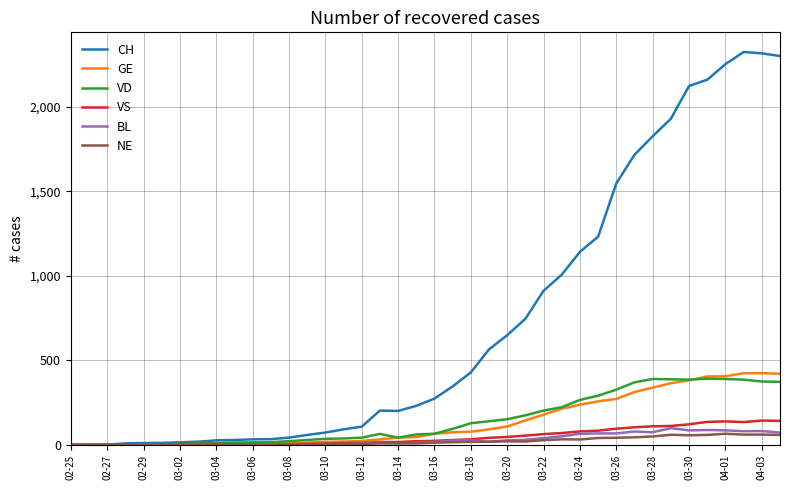

Which series has the largest range (max minus min)?

CH